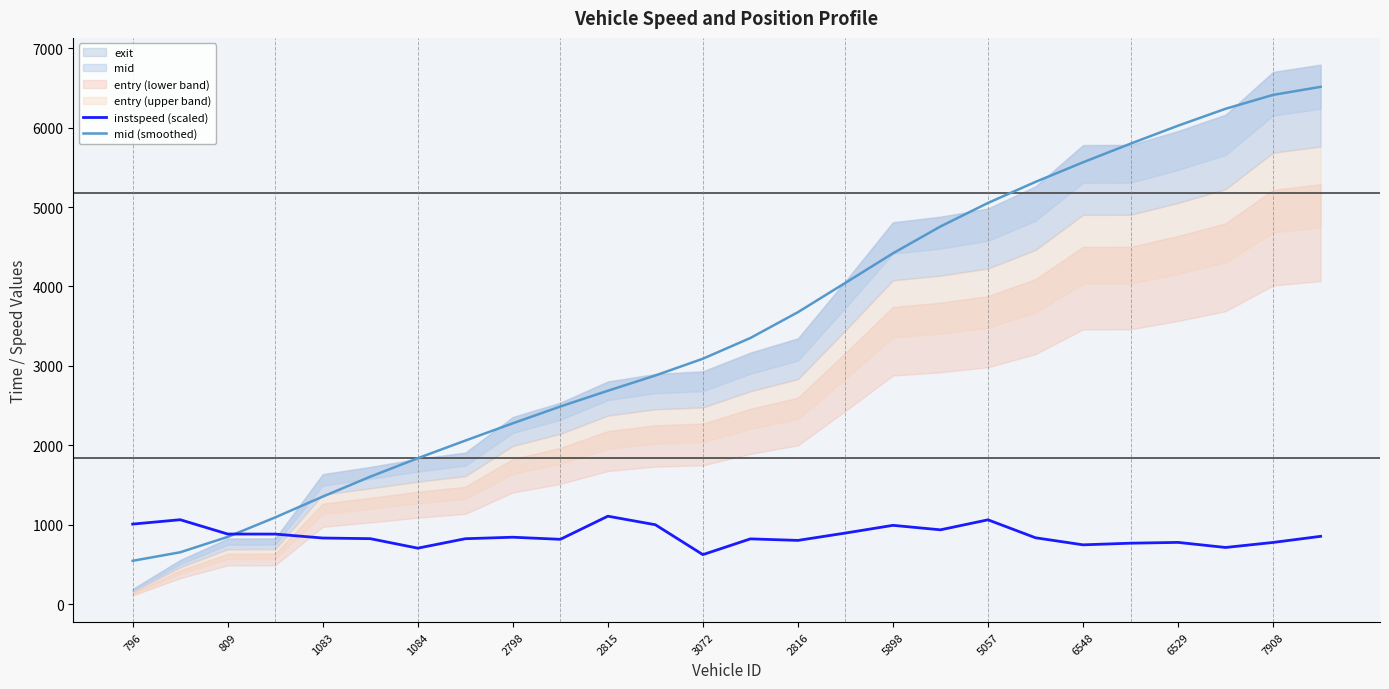

True or false: mid (smoothed) has more than 2 interior local peaks.

False